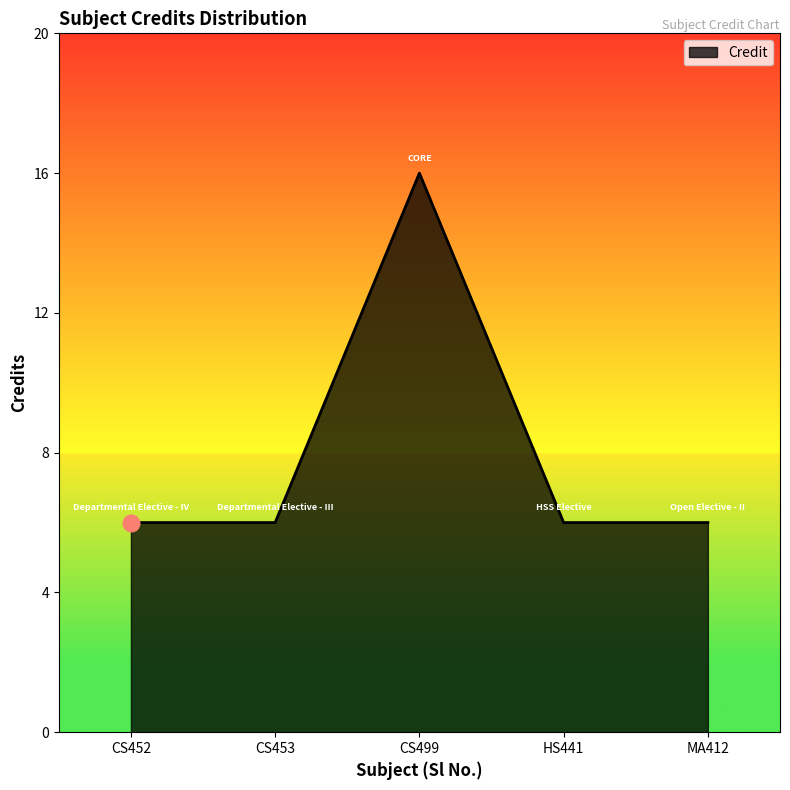

What value does the data have at HS441, to the nearest 10?

10